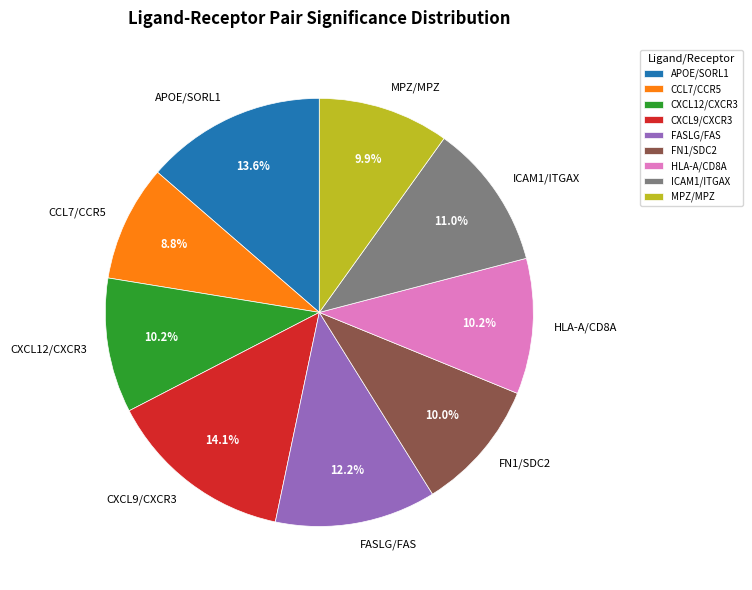

What is the smallest slice in the pie chart?

CCL7/CCR5